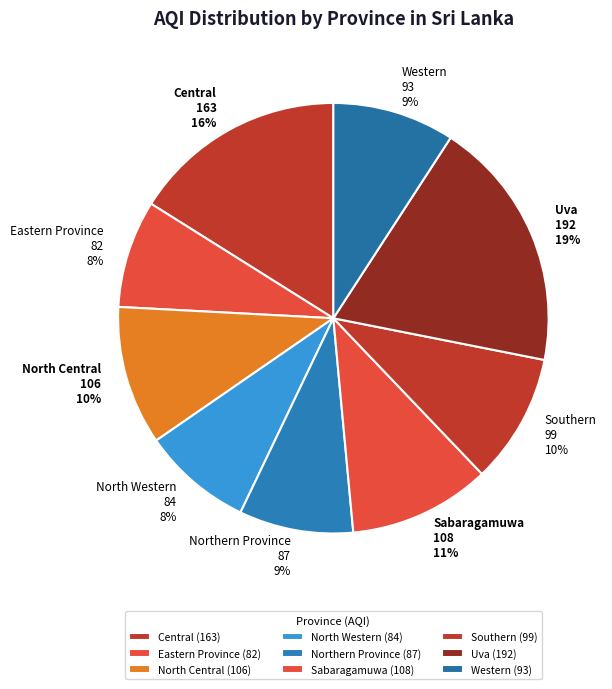

The Eastern Province slice represents 8% of the pie. True or false?

True